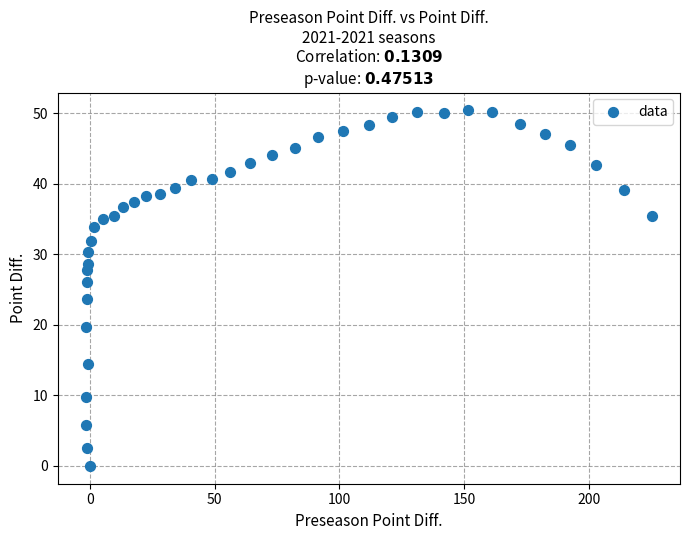

What is the range of X values (max minus min)?

226.6